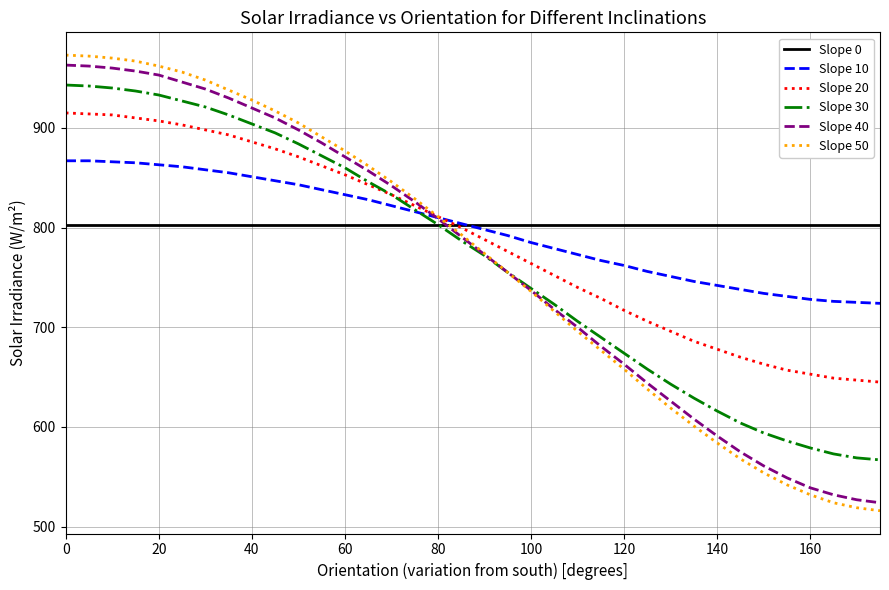

What is the greatest value displayed?

973